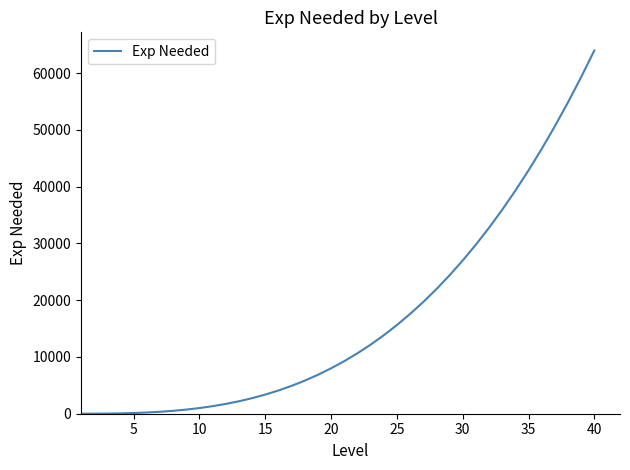

What is the maximum value shown in the chart?

64000